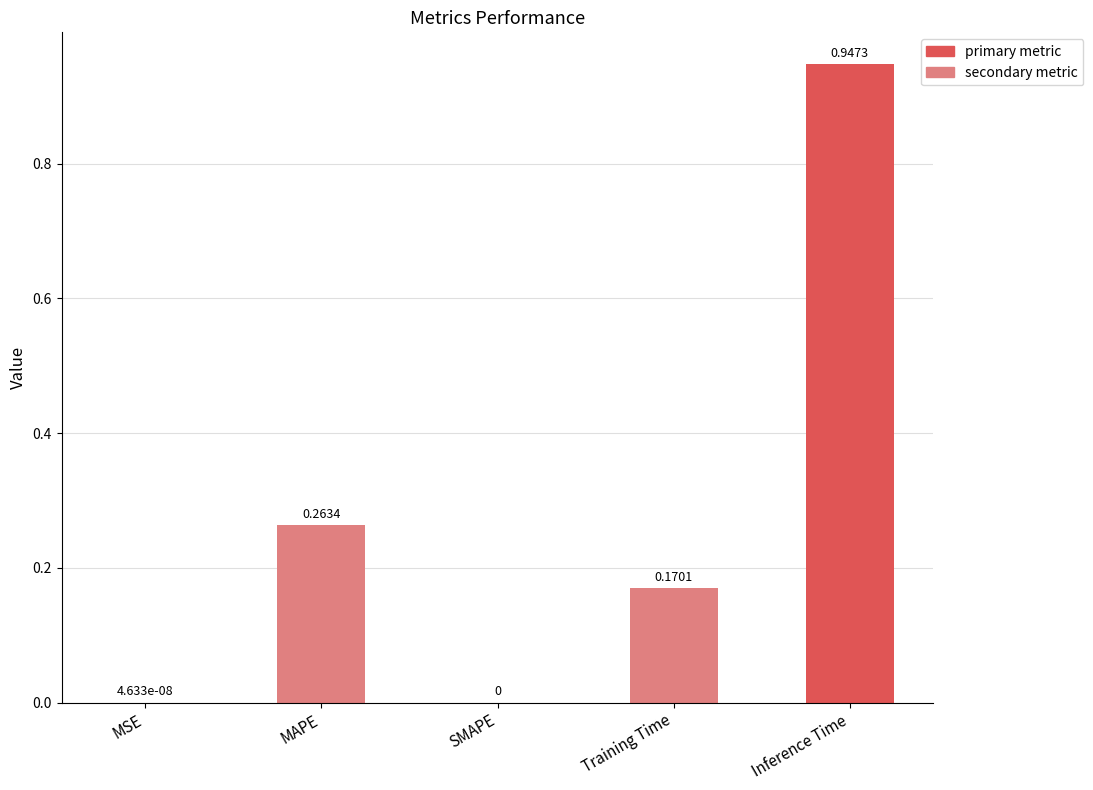

How many distinct data groups are displayed?

1